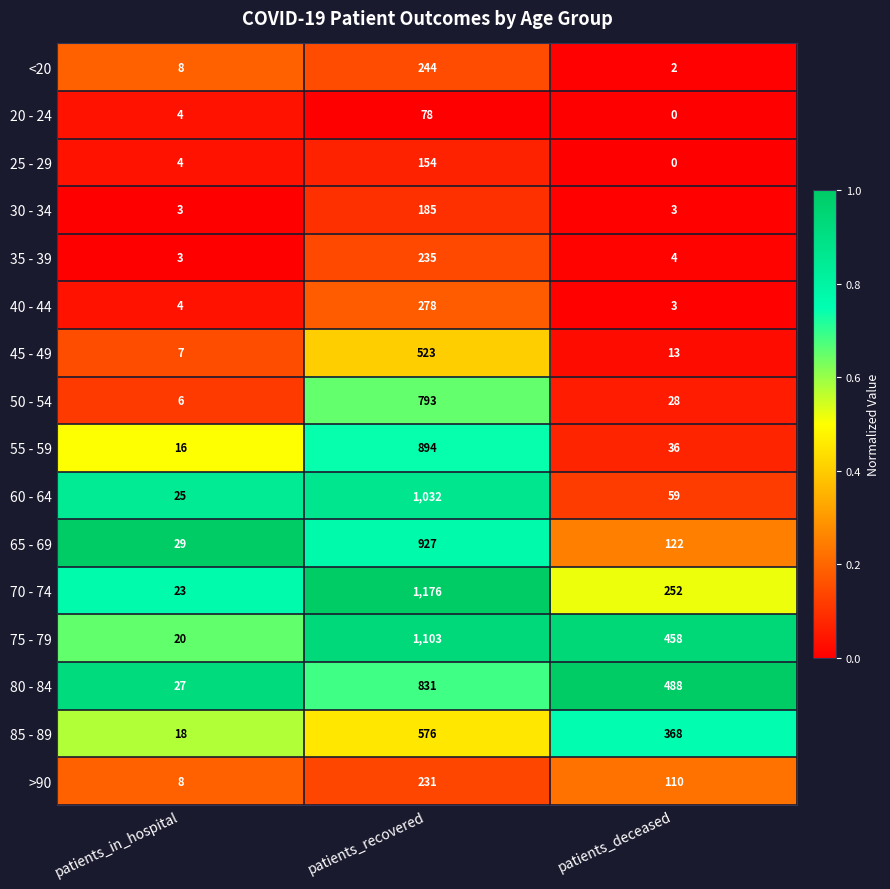

True or false: <20 has a value of 2 at patients_deceased.

True